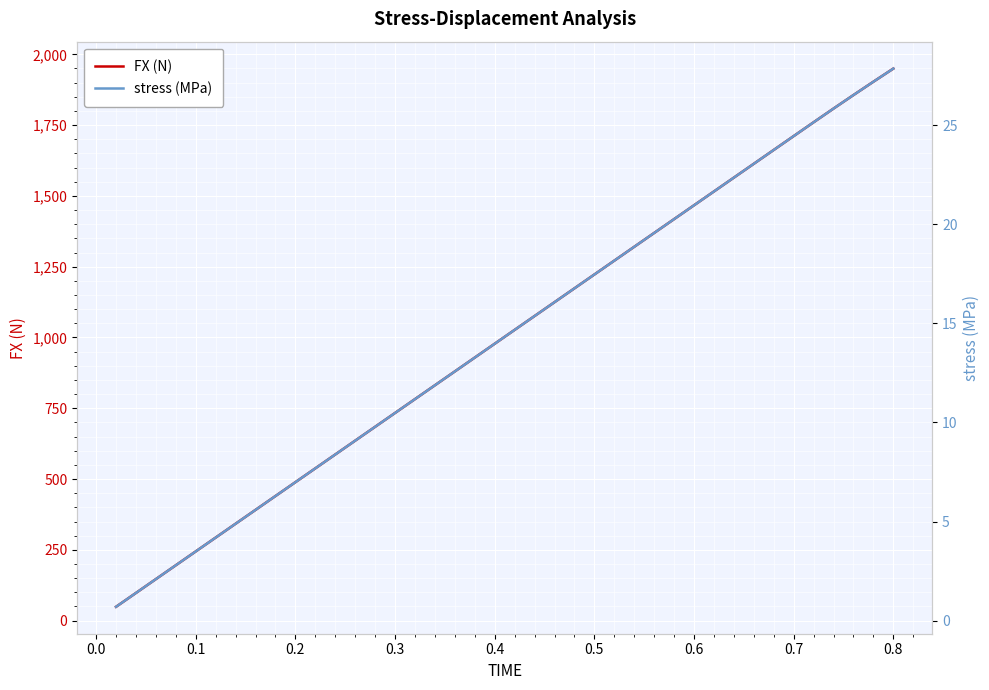

True or false: FX (N) and stress (MPa) cross at least once.

False